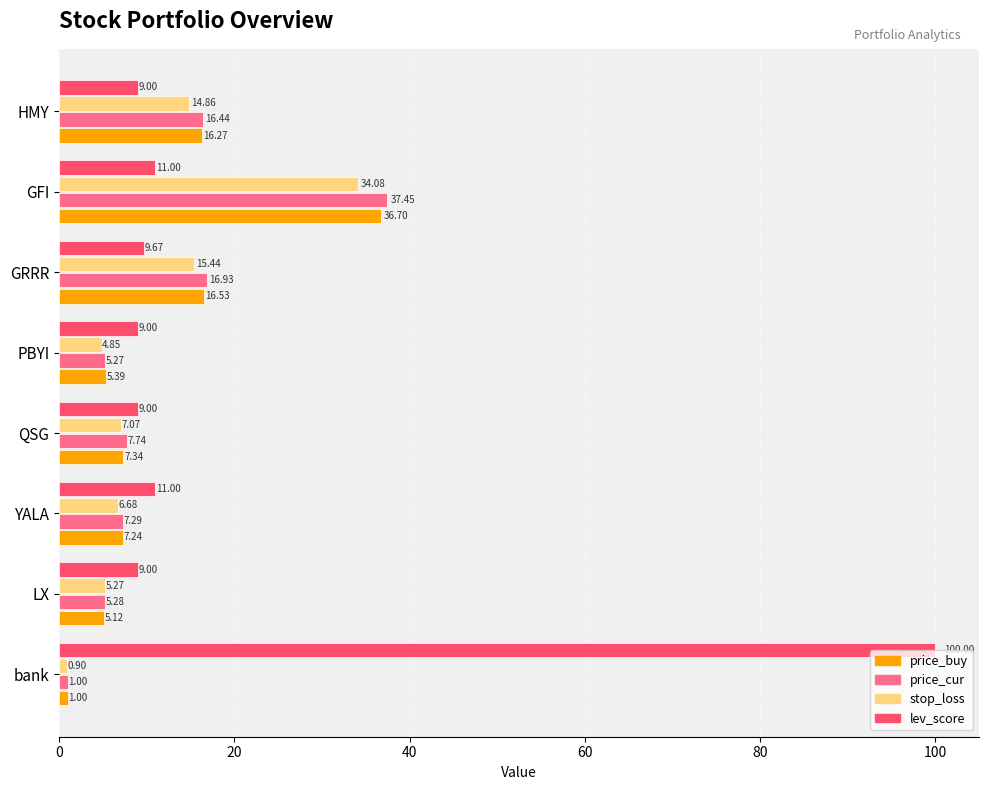

Between bank and GRRR, which series saw the biggest shift?

lev_score